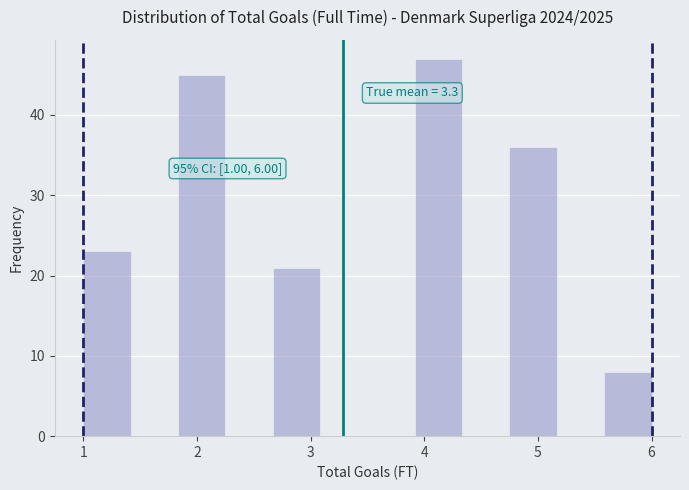

Which range on the x-axis has the tallest bar?

3.9 to 4.3